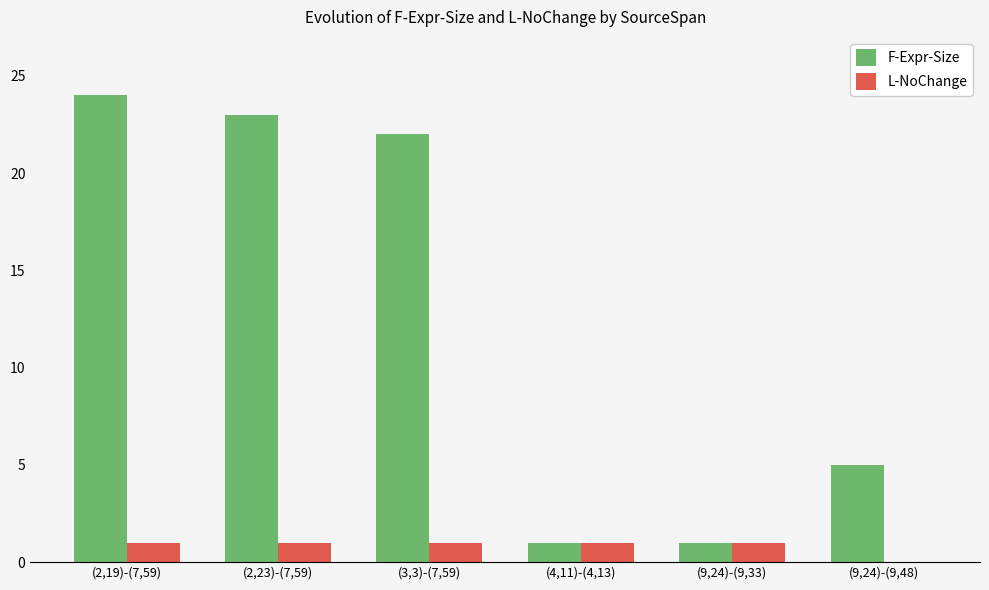

What is the total value across all series at (2,23)-(7,59)?

24